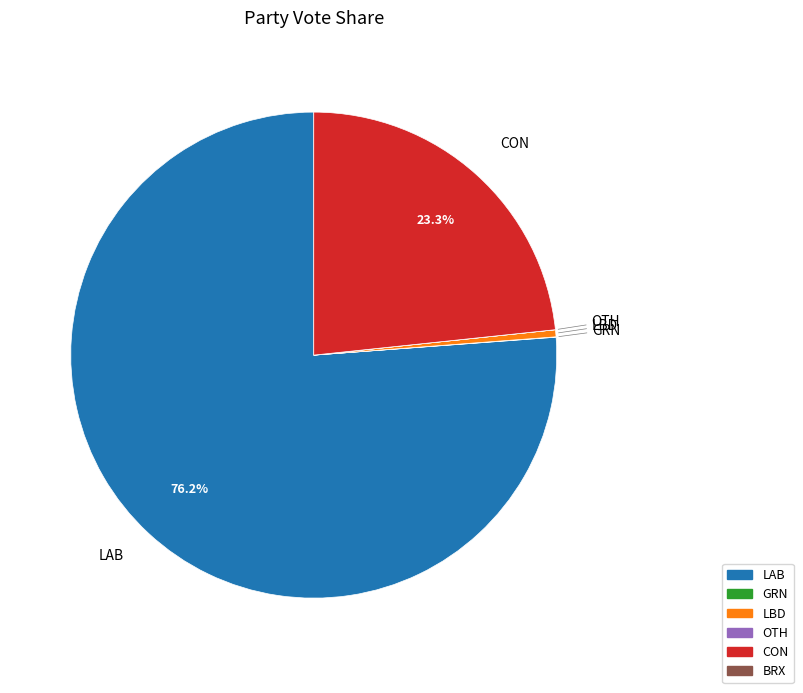

Is there a majority slice in this chart?

Yes